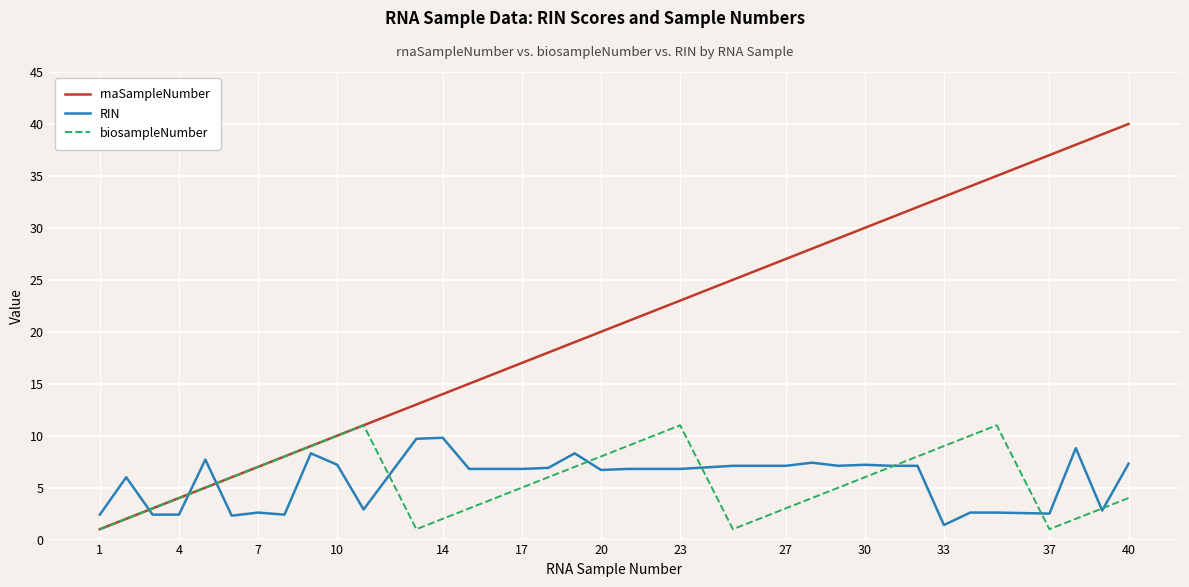

Which series ends up on top after the final intersection of rnaSampleNumber and RIN?

rnaSampleNumber